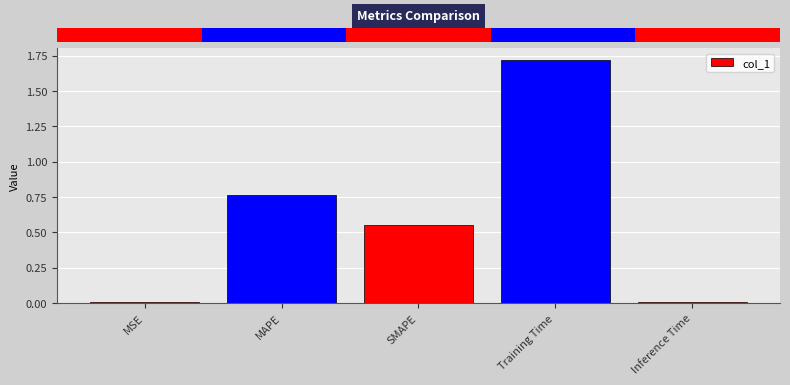

Which label corresponds to the largest value in the chart?

Training Time